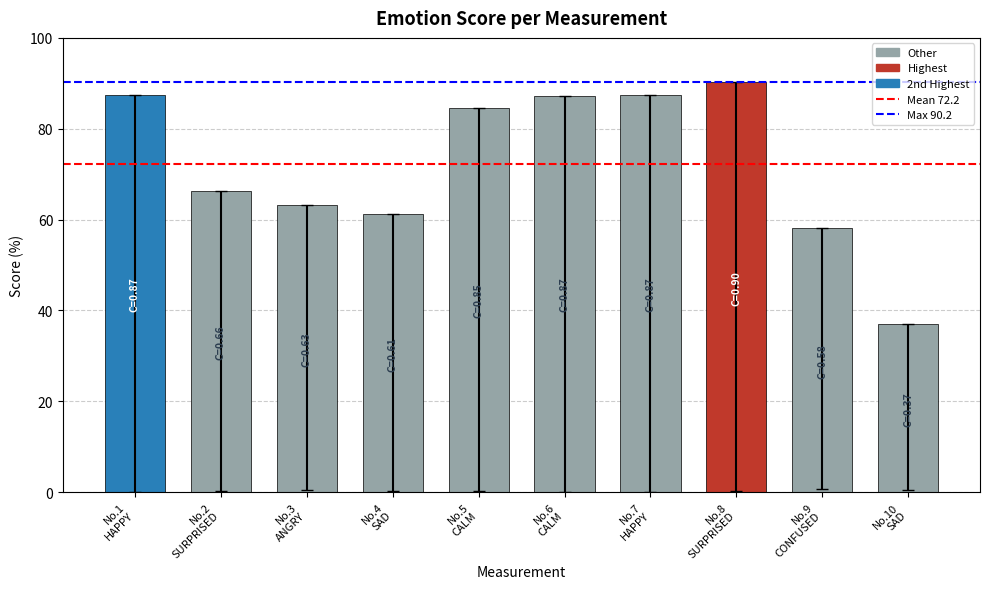

How many data points does each series have?

10